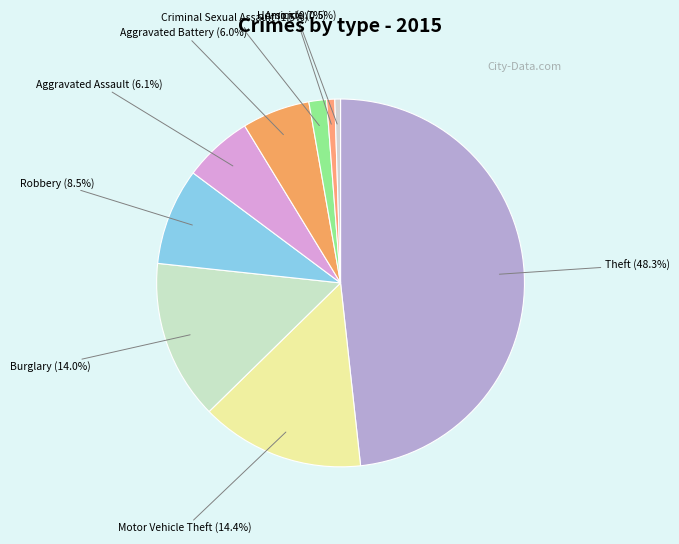

True or false: Motor Vehicle Theft accounts for 14% of the total.

True